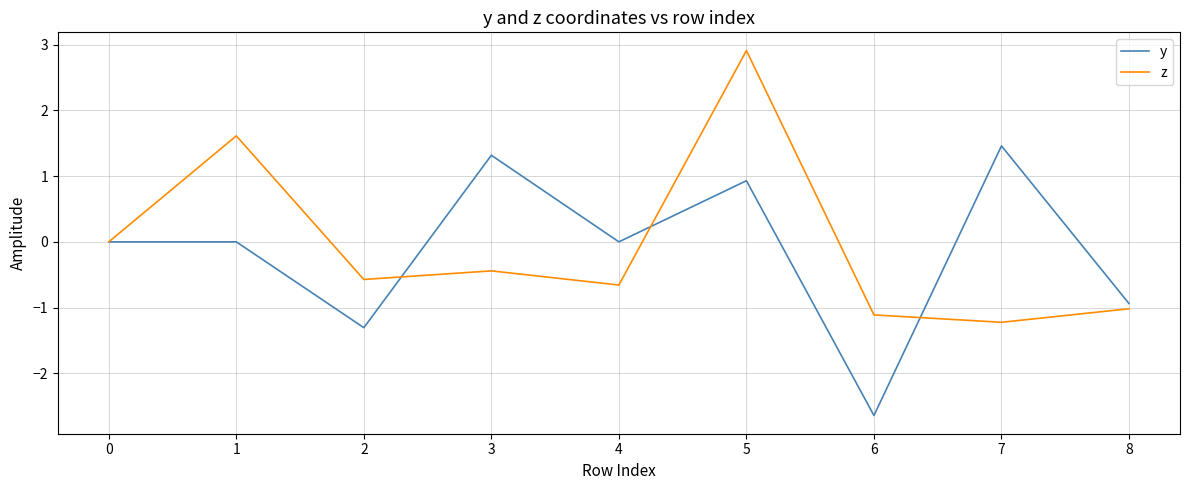

Which label corresponds to the largest value in the chart?

5